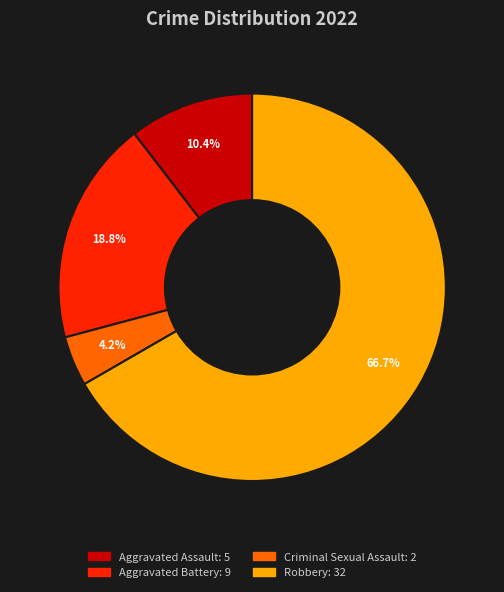

Rank the categories by value from lowest to highest.

Criminal Sexual Assault, Aggravated Assault, Aggravated Battery, Robbery